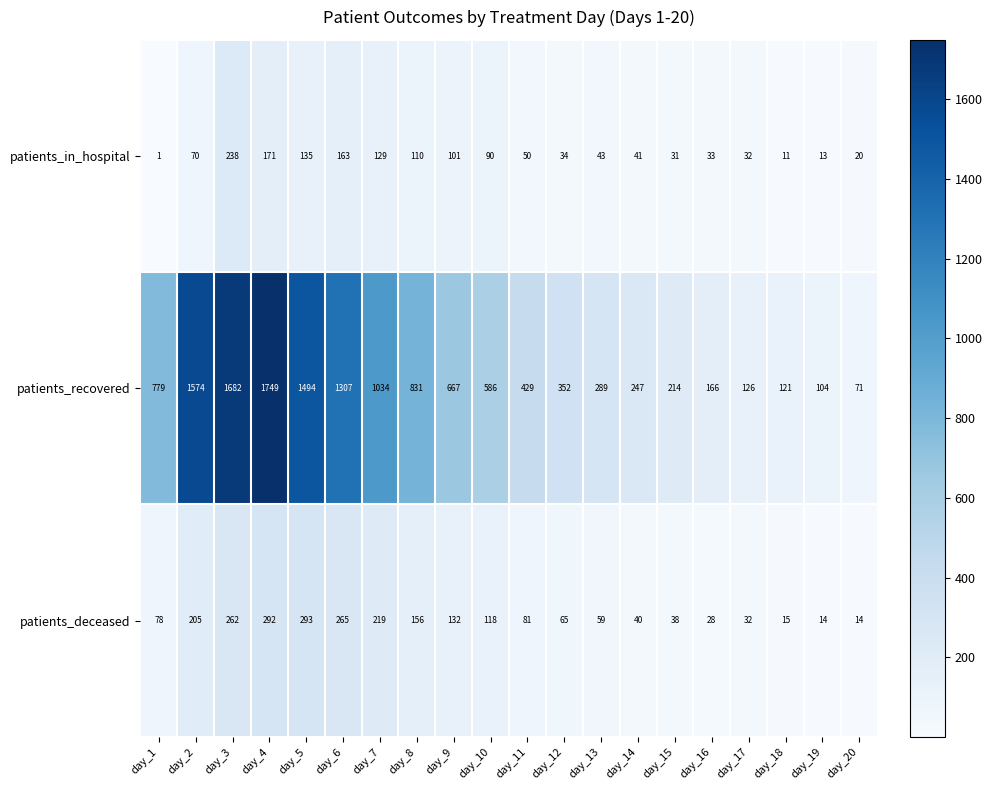

Count the number of categories in the chart.

20